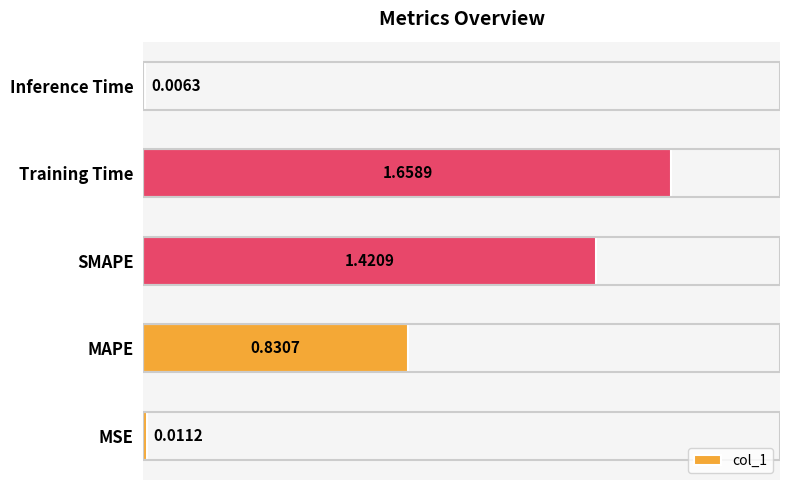

How many distinct data groups are displayed?

1